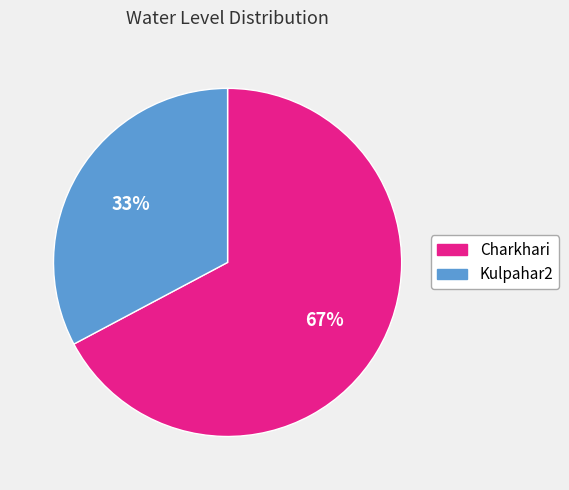

How many slices are in this pie chart?

2